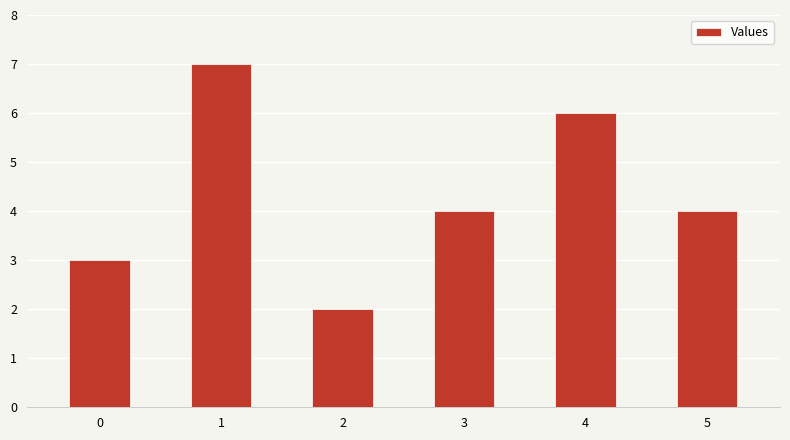

What is the difference between the maximum and second lowest values?

4